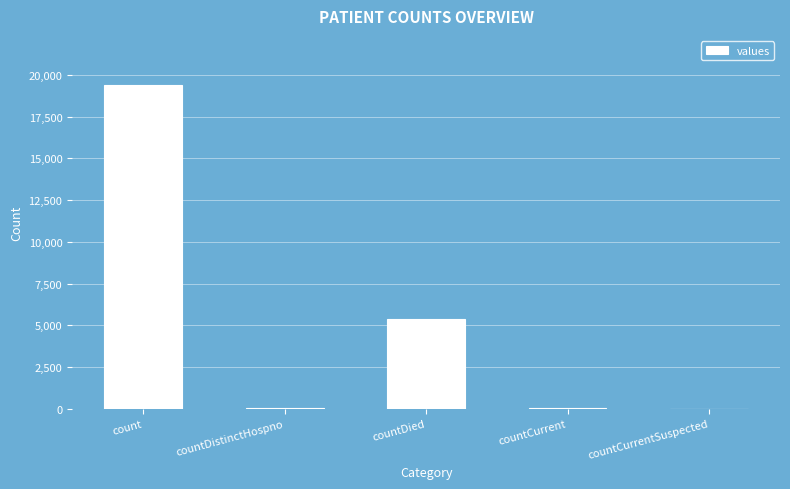

How many categories are shown in the chart?

5